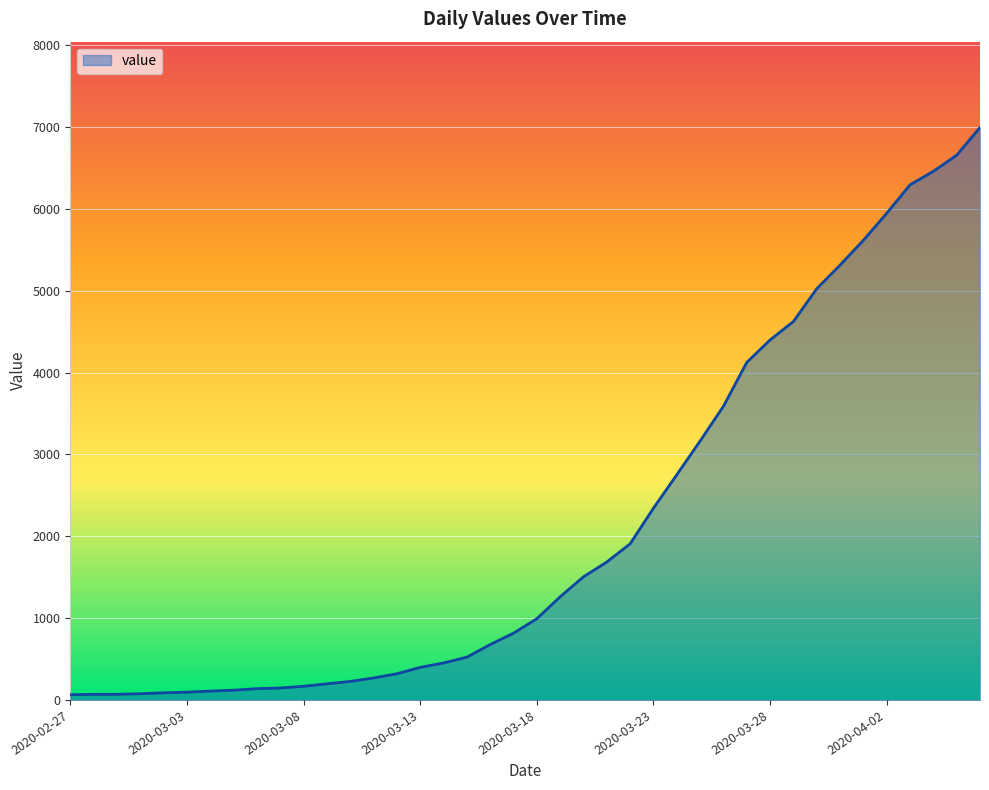

What is the greatest value displayed?

6995